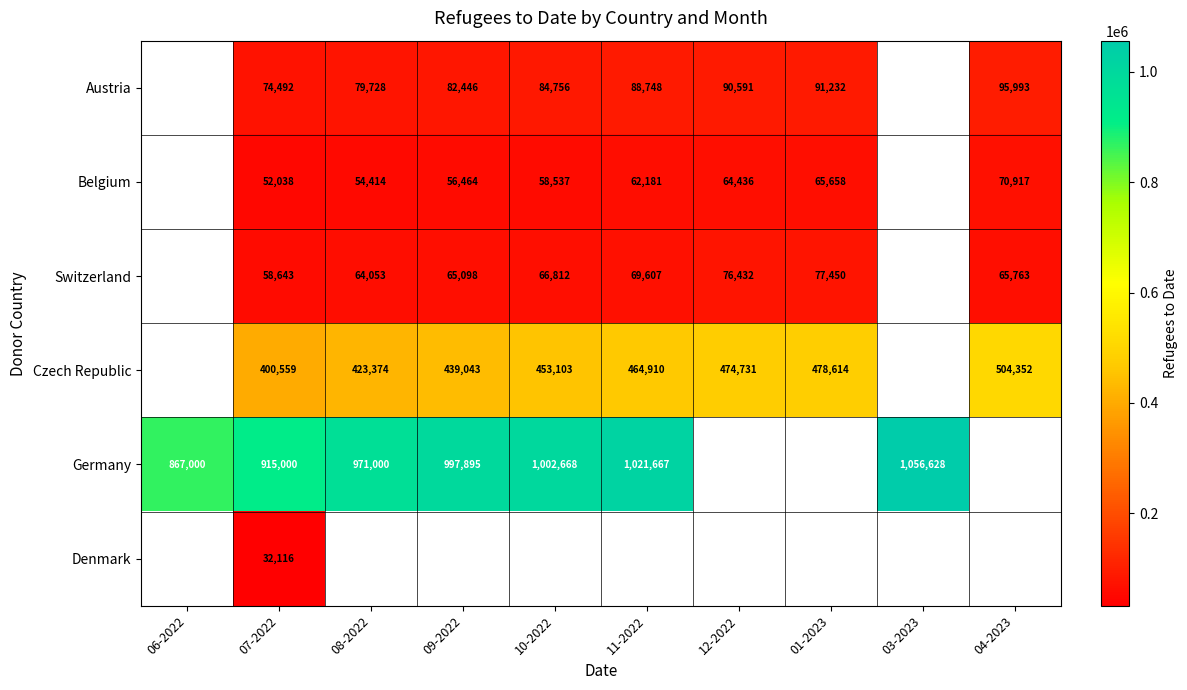

What is the difference between the highest and lowest values at 09-2022?

941431.0